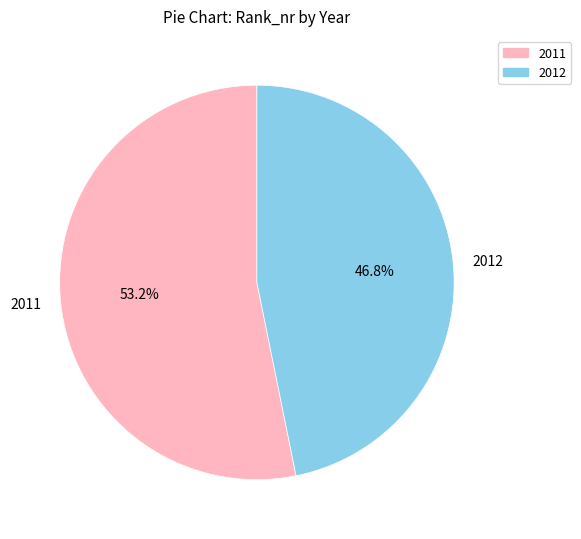

Count the number of slices in the pie.

2